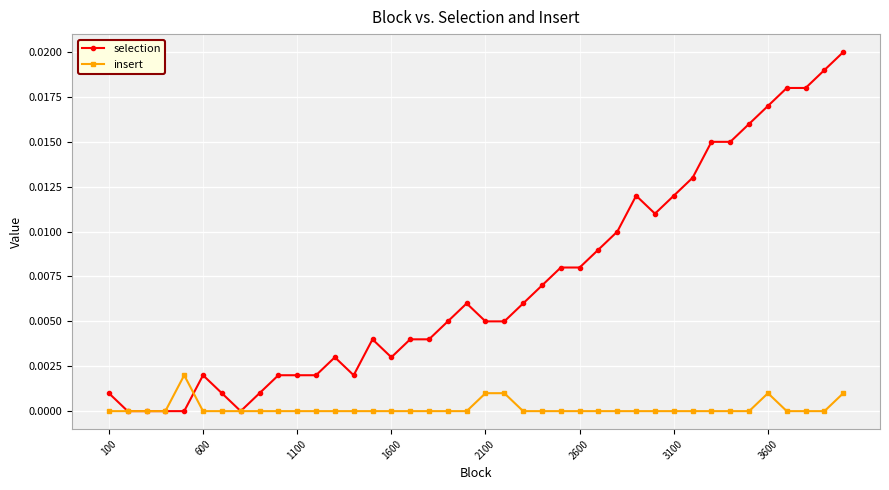

List the series in order of their overall mean, highest first.

selection, insert